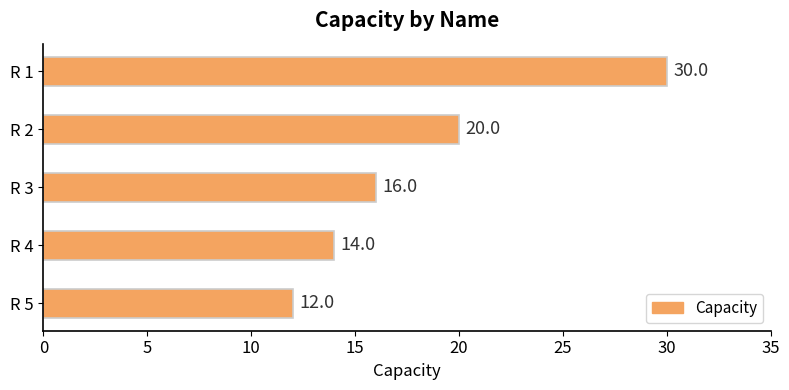

What is the difference between the maximum and minimum values?

18